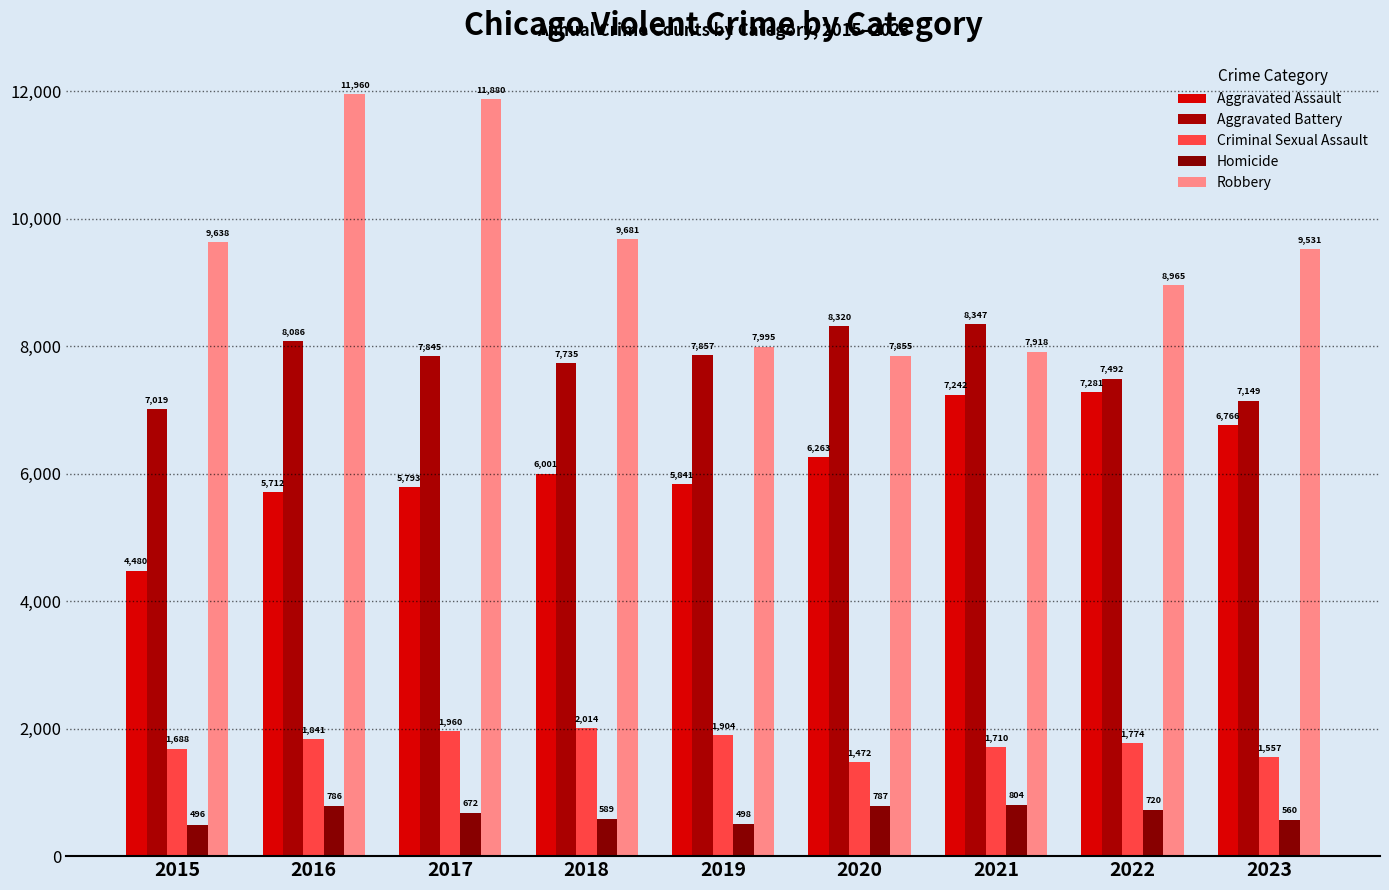

What is the sum of the Aggravated Battery values at 2019 and 2015?

14876